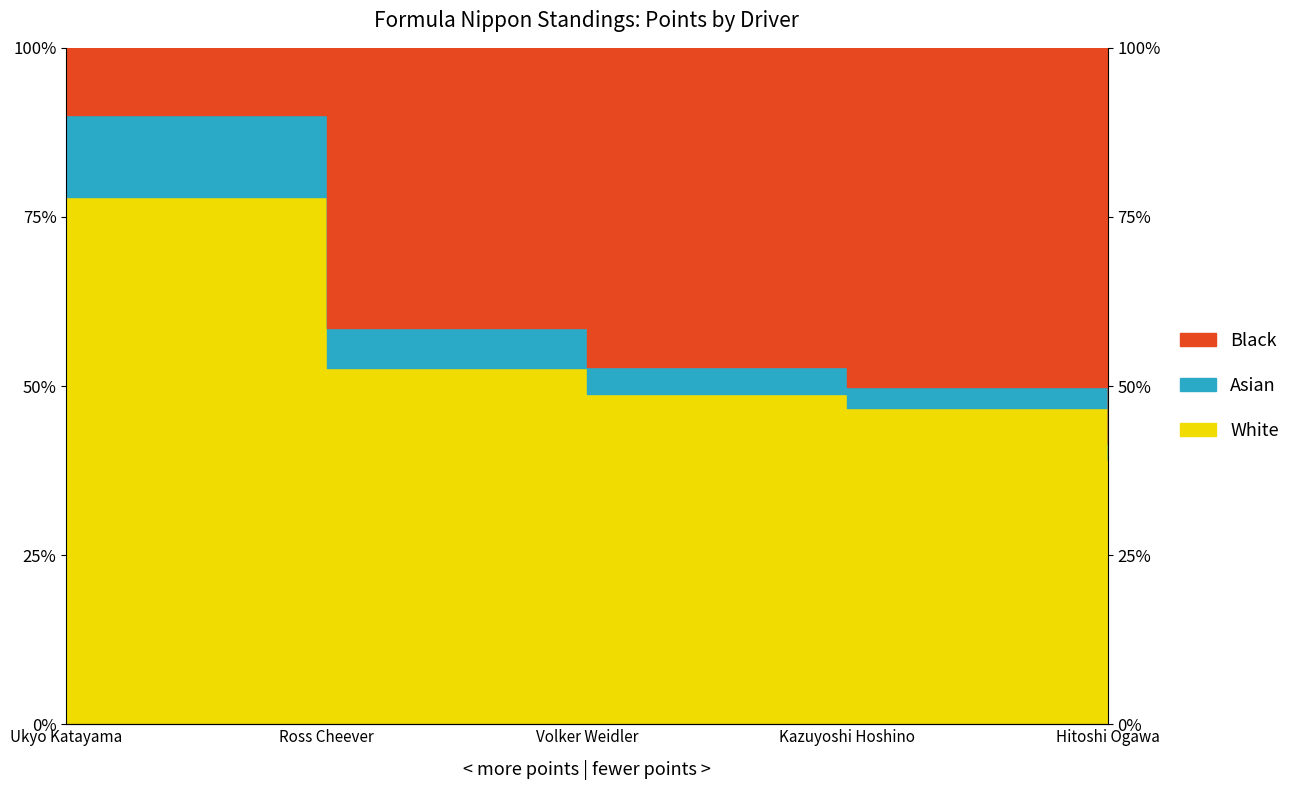

Read the value at Volker Weidler.

48.8